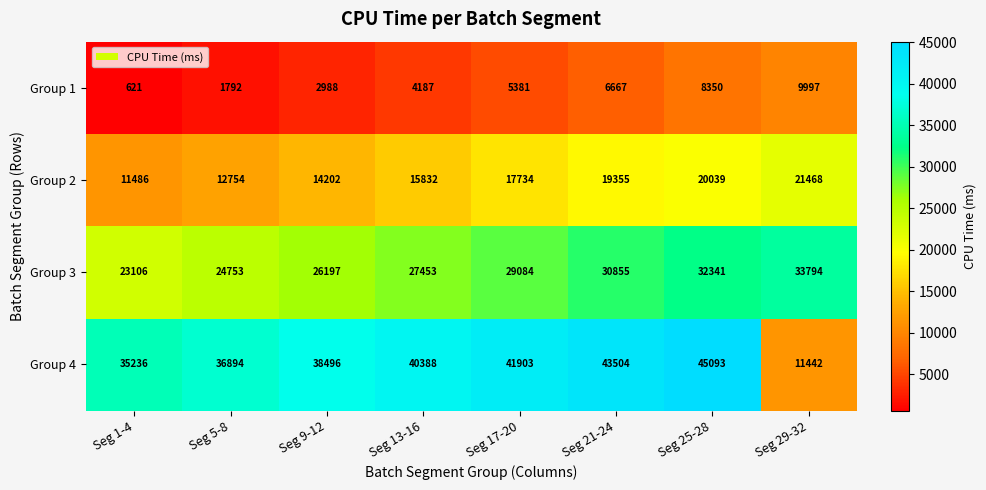

Where is Group 2 nearest to the value 16477?

Seg 13-16